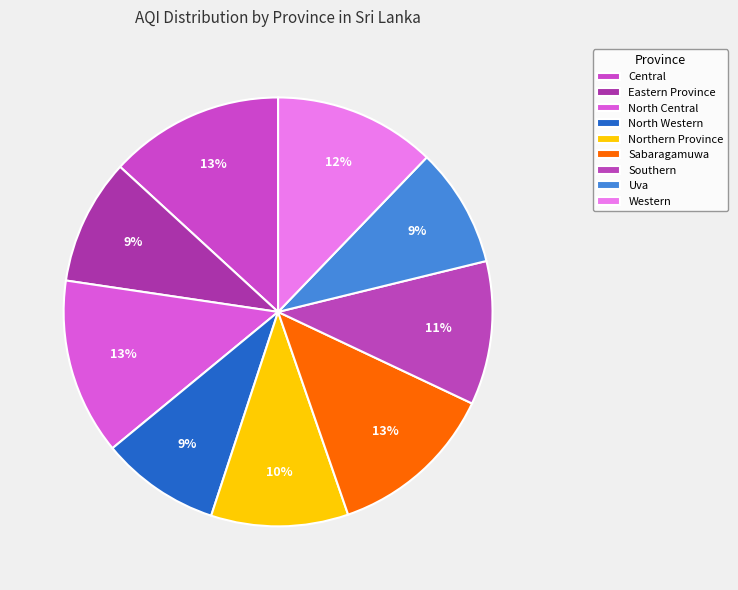

Which has a higher value, North Western or Western?

Western